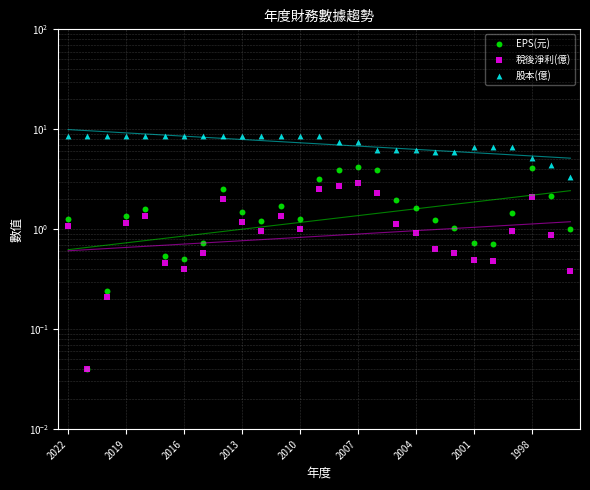

Which series reaches the maximum Y coordinate?

股本(億)